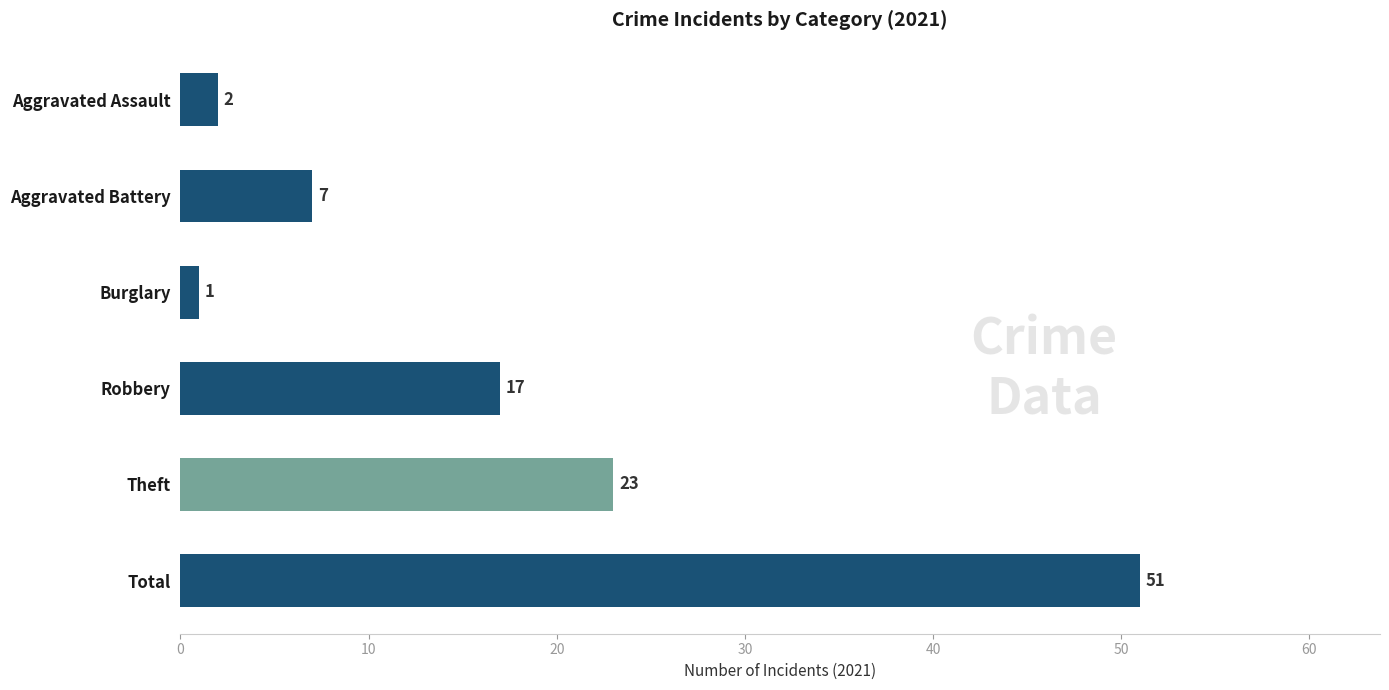

What is the difference between the maximum and minimum values?

50